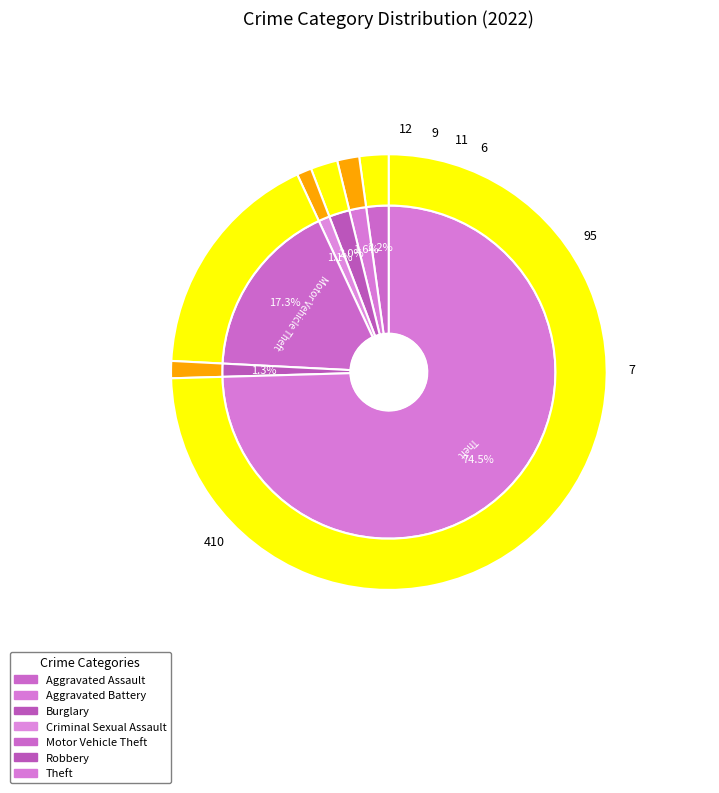

Which has a higher value, Criminal Sexual Assault or Robbery?

Robbery